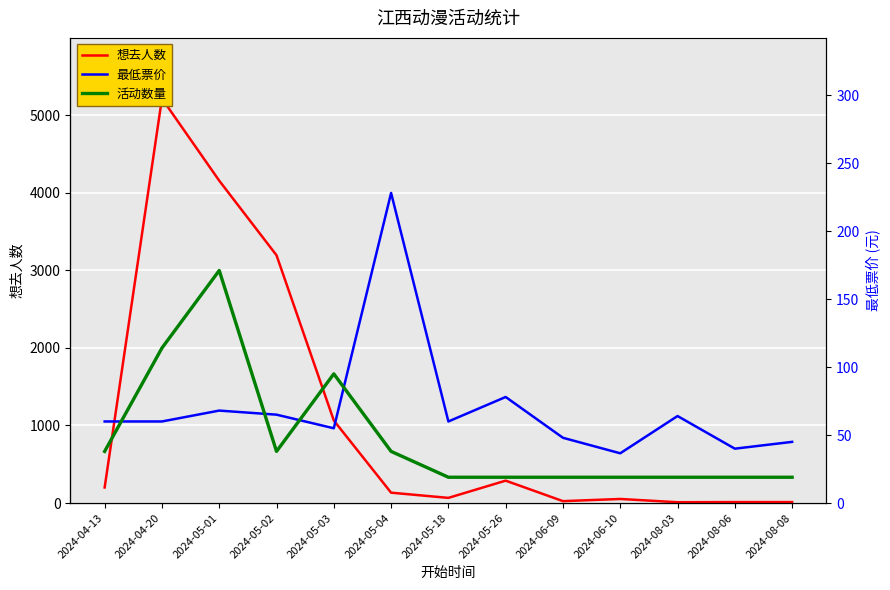

Rank the categories by 想去人数 value from lowest to highest.

2024-08-03, 2024-08-06, 2024-08-08, 2024-06-09, 2024-06-10, 2024-05-18, 2024-05-04, 2024-04-13, 2024-05-26, 2024-05-03, 2024-05-02, 2024-05-01, 2024-04-20